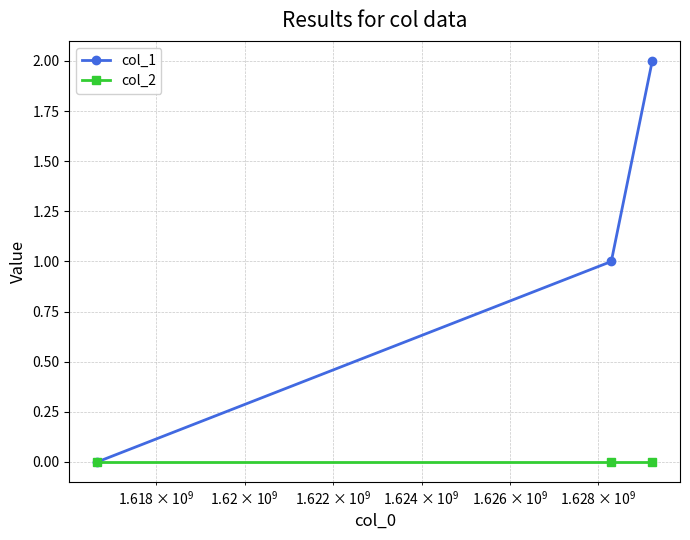

List the series in order of their peak value, highest first.

col_1, col_2